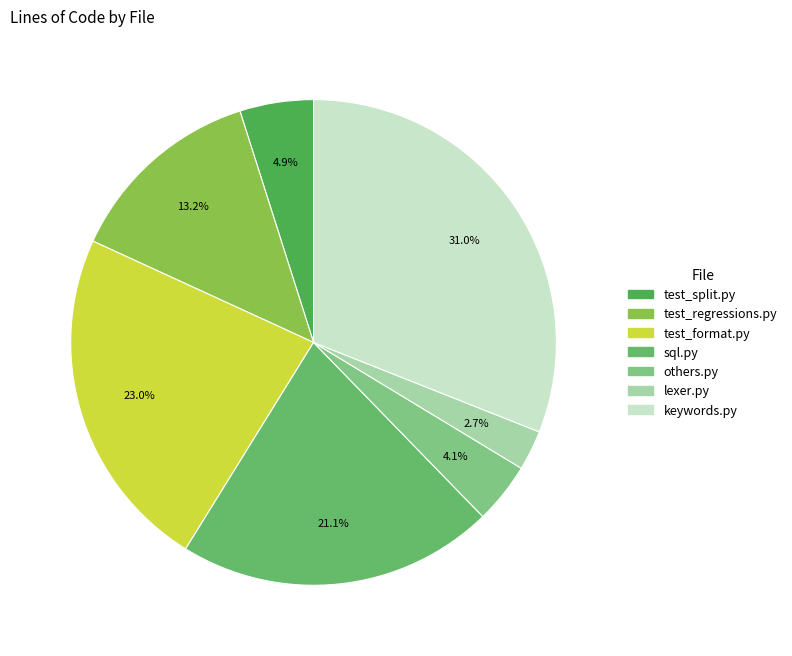

How many segments does this pie chart have?

7